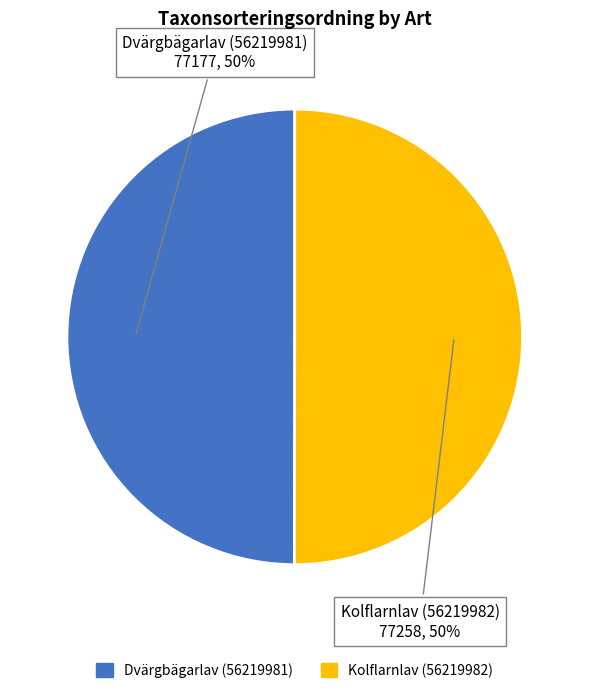

To the nearest percent, what percentage of the pie is Dvärgbägarlav (56219981)?

50%